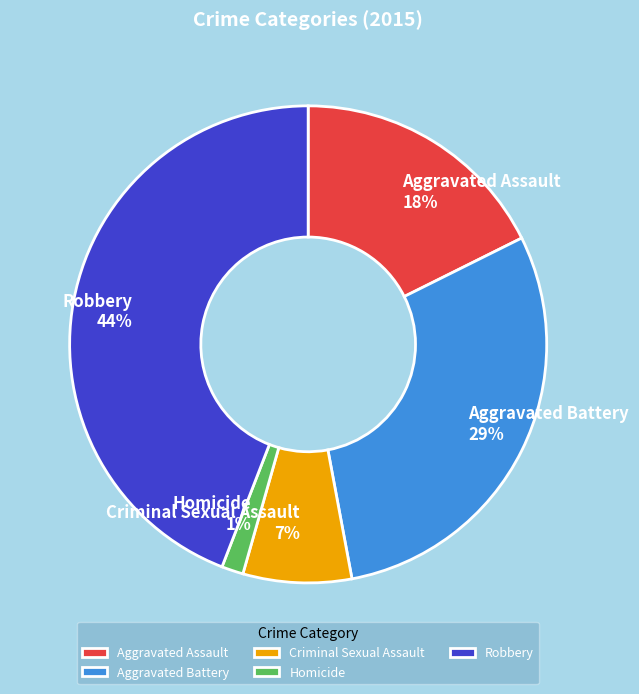

How many slices are in this pie chart?

5